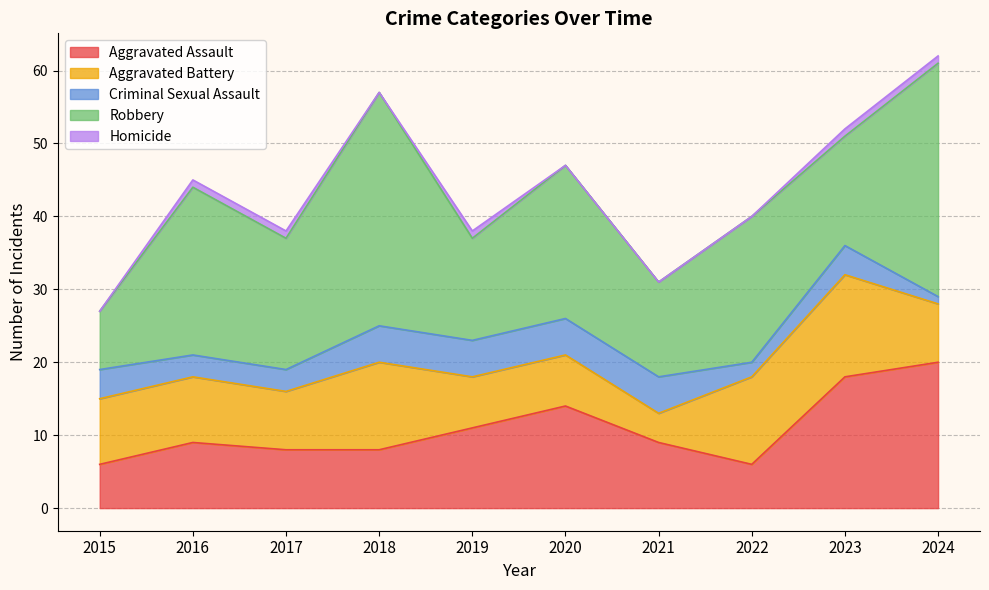

Where is Homicide nearest to the value 0?

2015